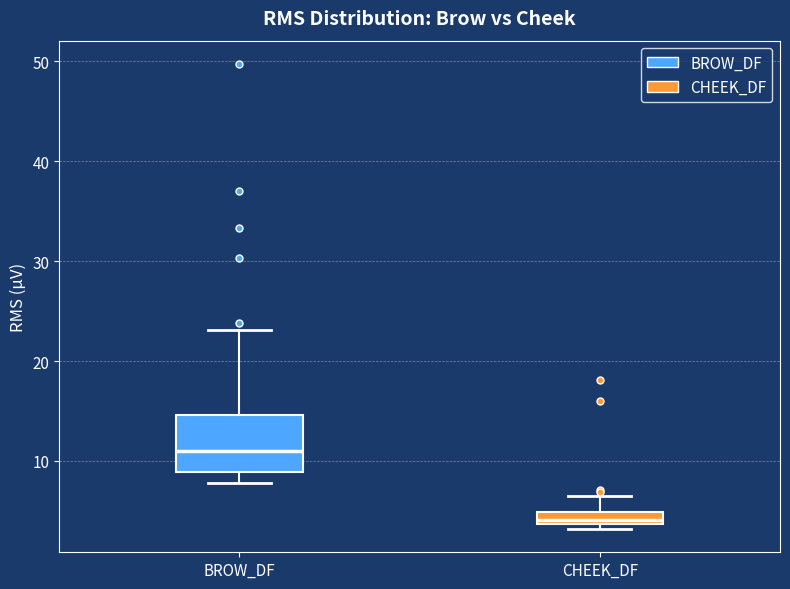

Where is the lower edge of the box for BROW_DF on the y-axis? The values are not printed on the chart, so give them approximately, as read against the axis.

9